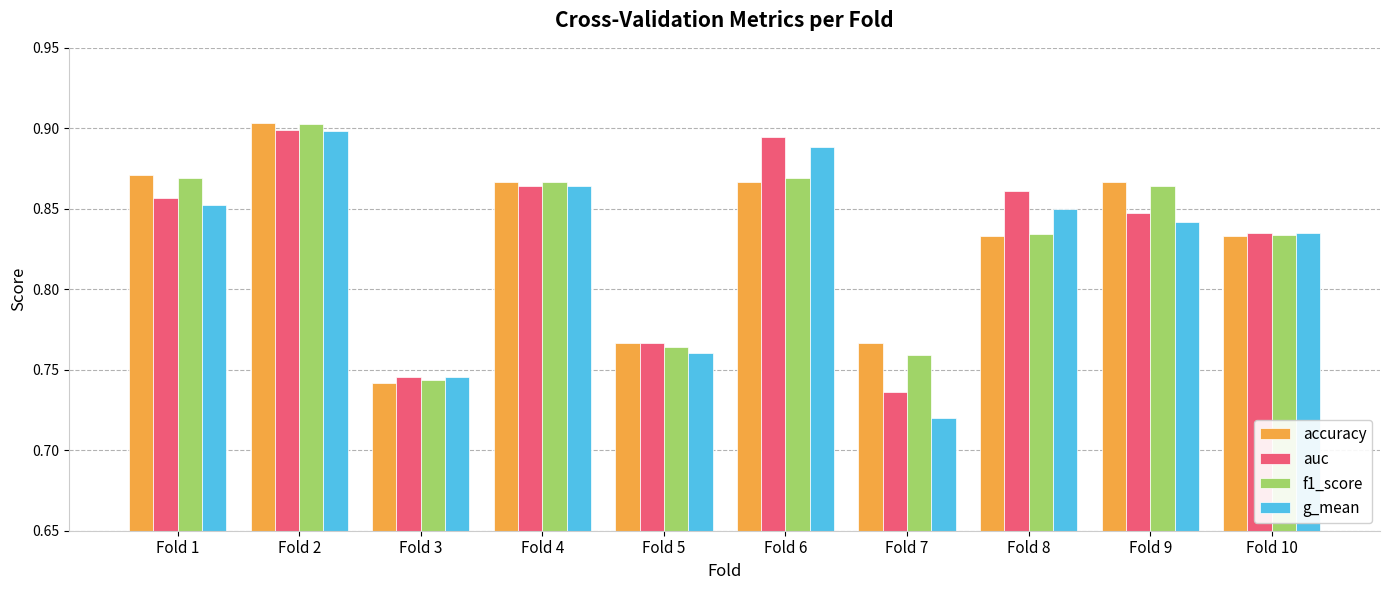

At which category is the sum across all series the highest?

Fold 2